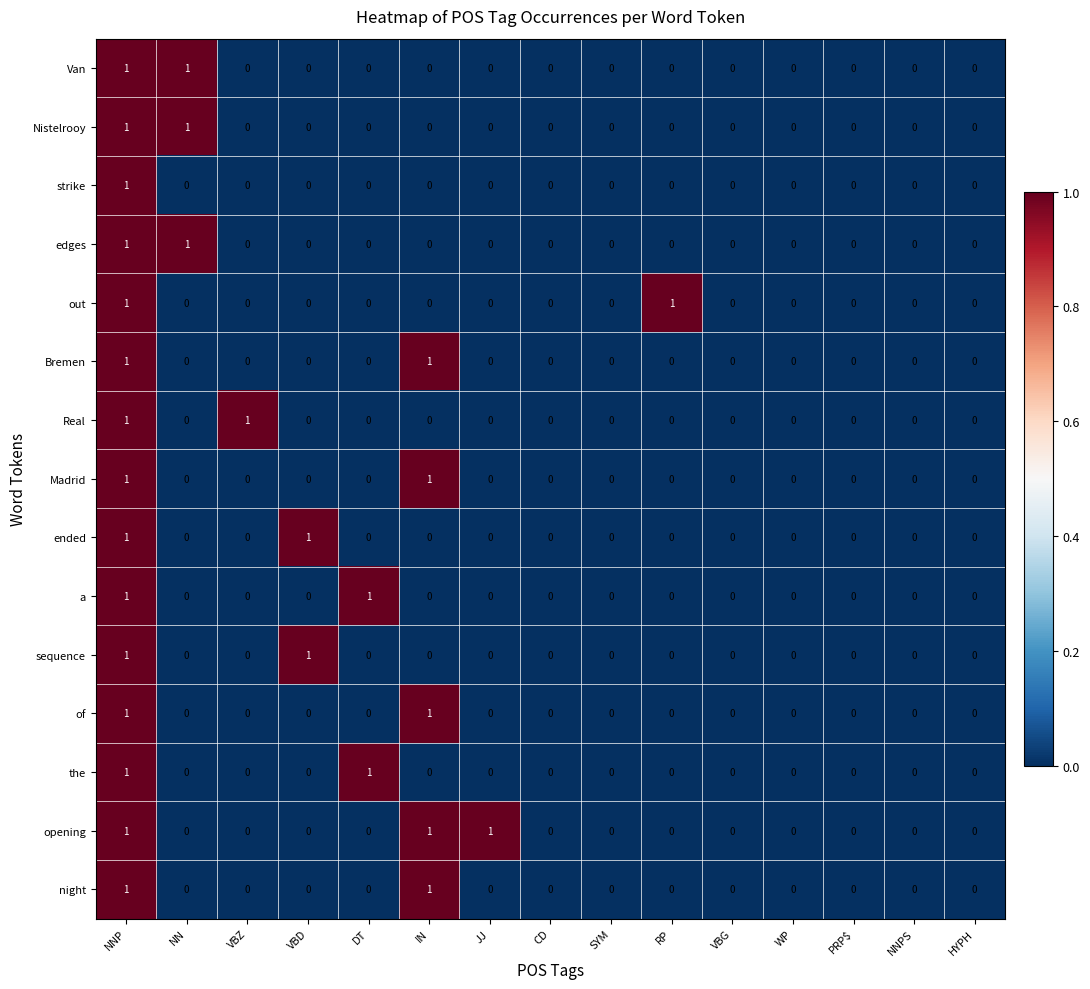

Is it true that opening equals 1 at IN?

True